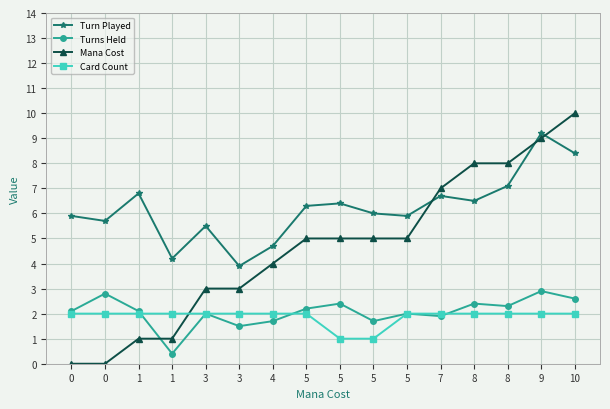

What are all the series names shown in the legend?

Turn Played, Turns Held, Mana Cost, Card Count